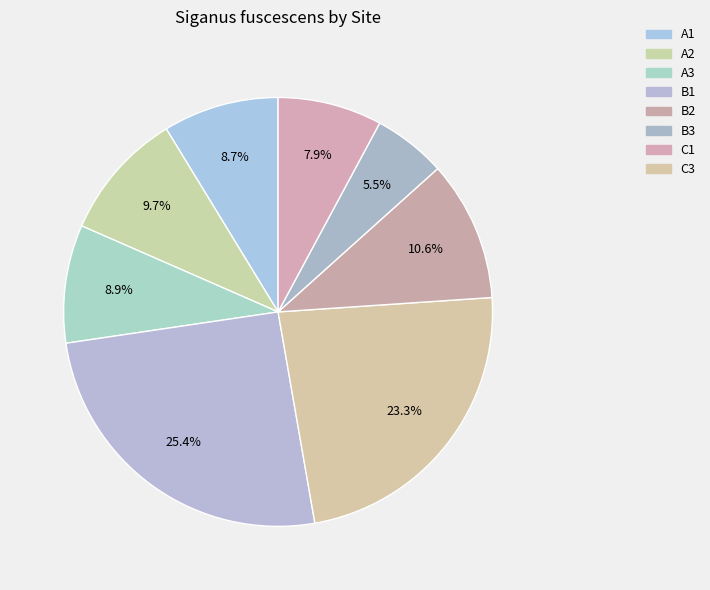

What percentage is the A2 slice, to the nearest percent?

10%